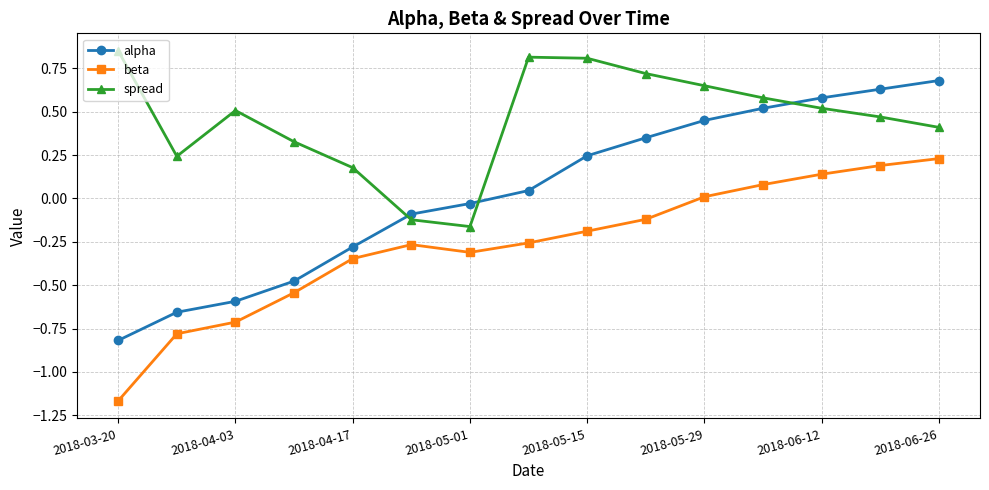

How many times do spread and alpha cross each other?

3